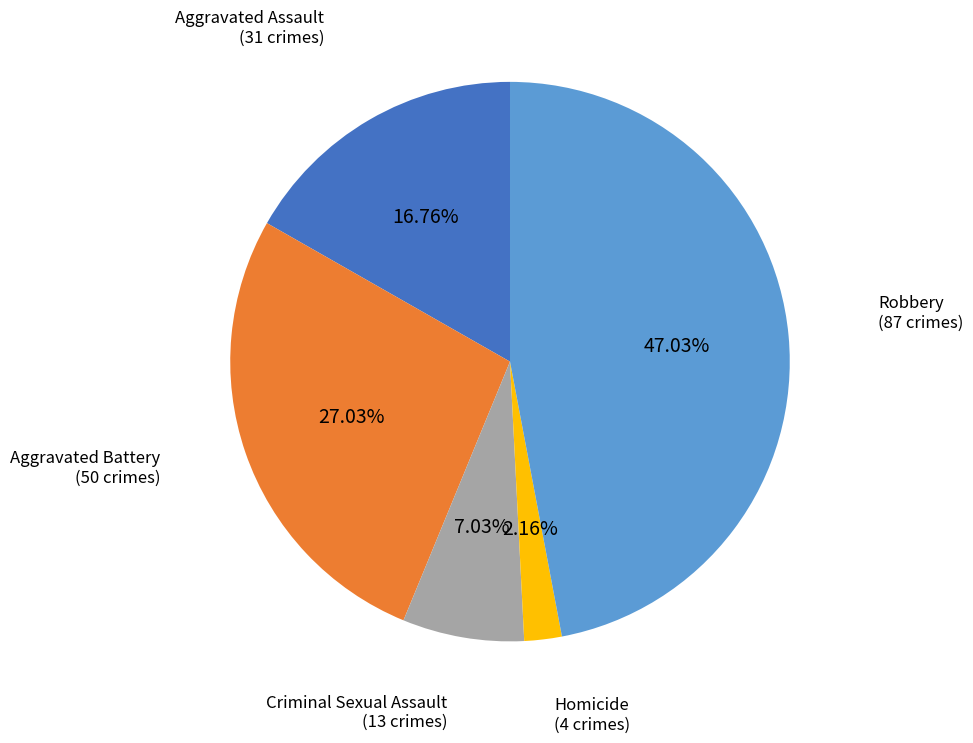

Is there a majority slice in this chart?

No